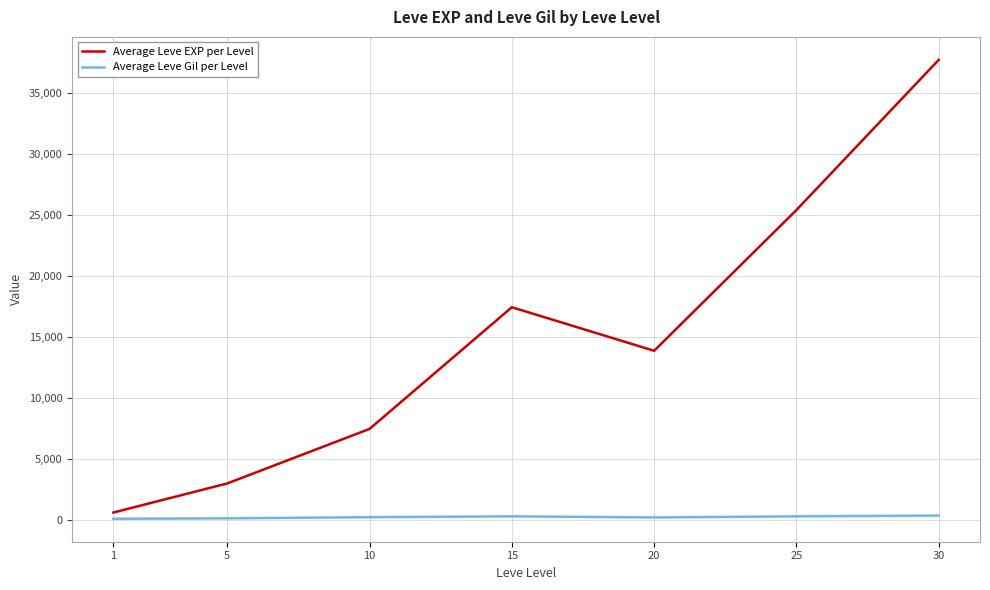

At how many categories does at least one series exceed 5078?

5